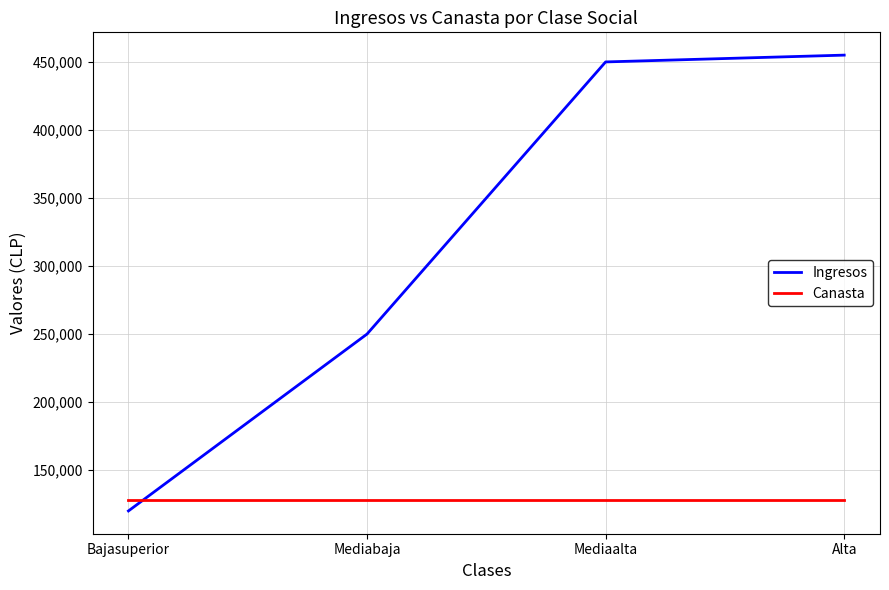

Between Mediabaja and Mediaalta, which series saw the biggest shift?

Ingresos